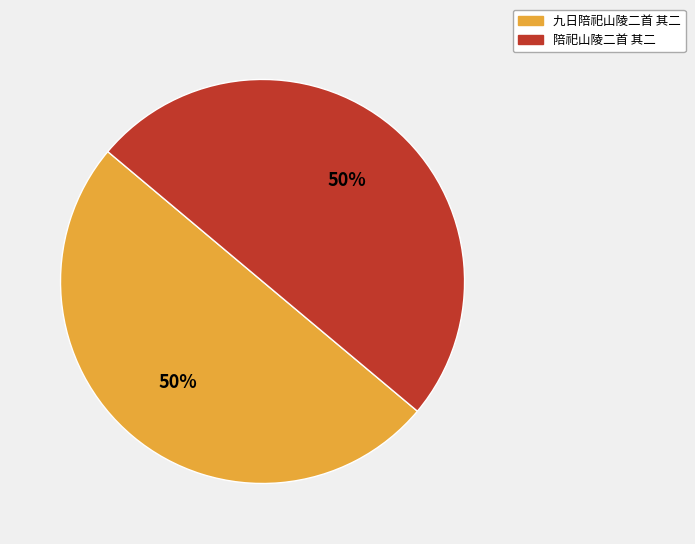

What is the ratio of the value at 九日陪祀山陵二首 其二 to the value at 陪祀山陵二首 其二?

1.0